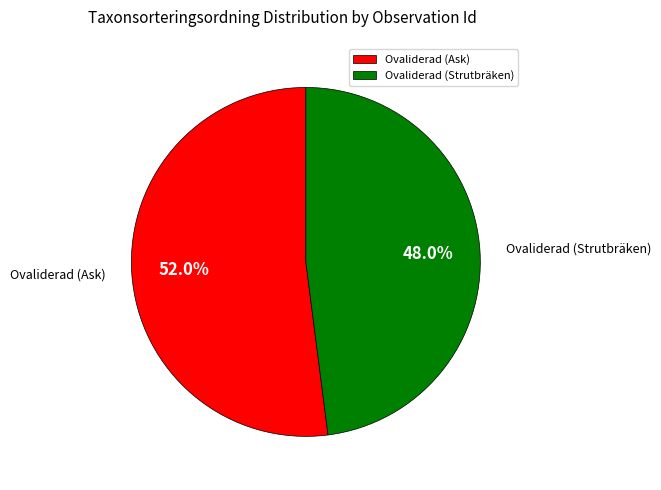

Between Ovaliderad (Strutbräken) and Ovaliderad (Ask), which is larger?

Ovaliderad (Ask)